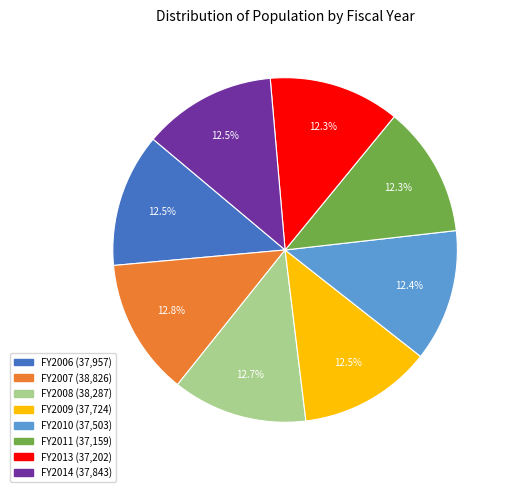

Approximately how many times larger is the value at FY2009 compared to FY2007?

1.0